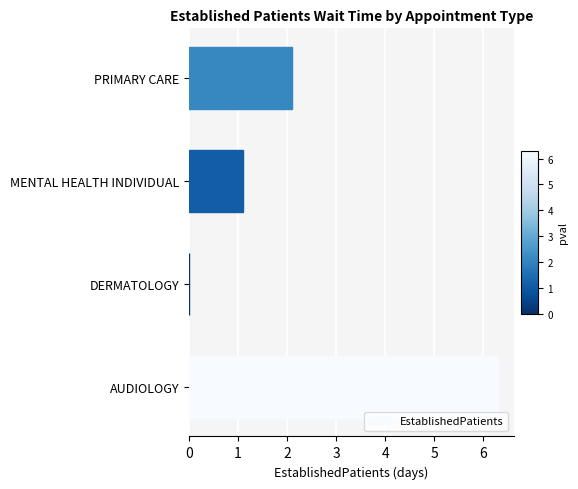

Are the bars grouped side by side (vs. stacked)?

No